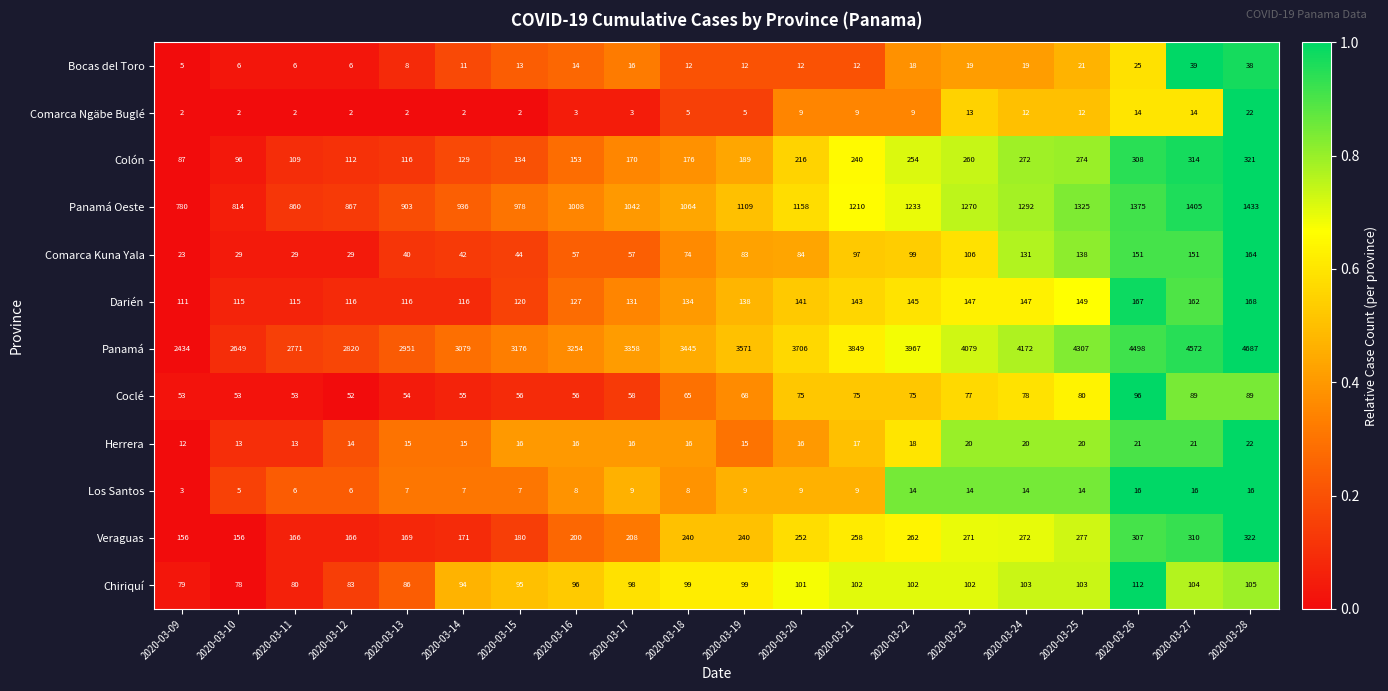

The Chiriquí series shows 80 at 2020-03-11. True or false?

True